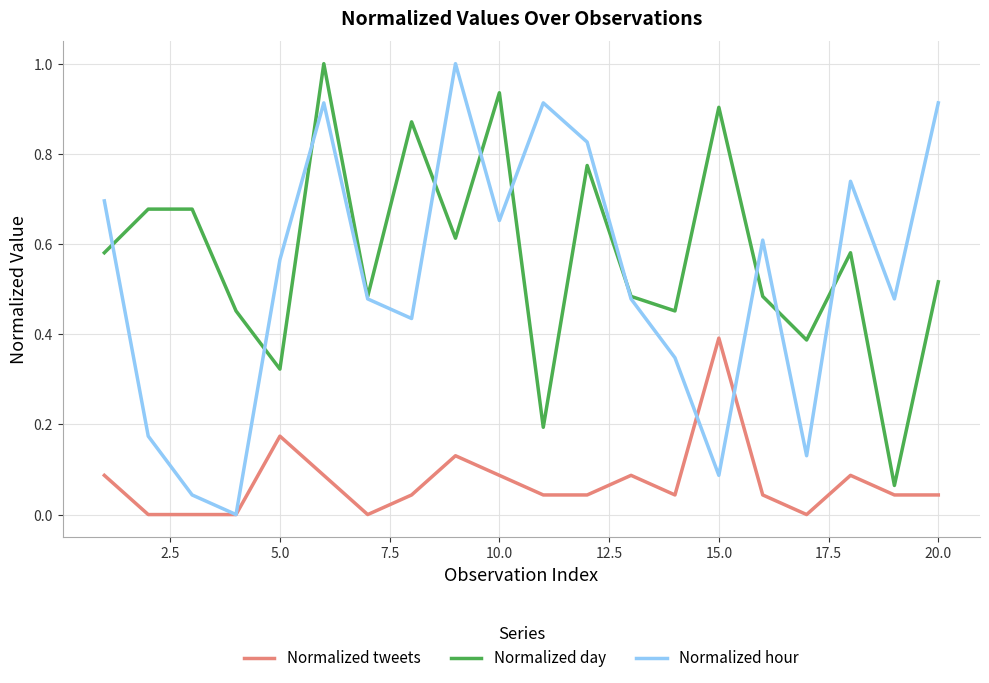

Which series has the largest total across all categories?

Normalized day